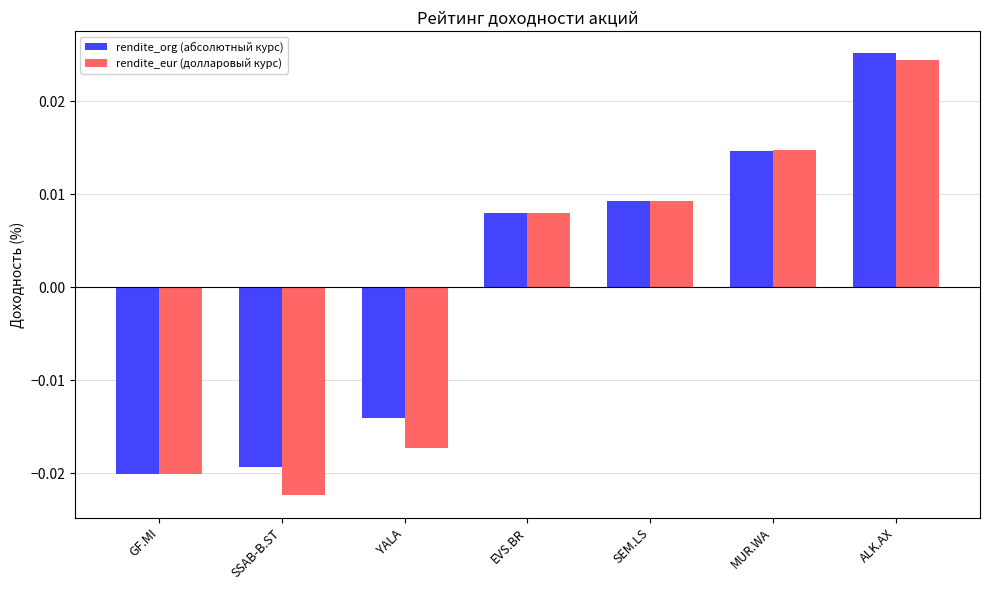

At which category does the chart reach its peak across all series?

ALK.AX